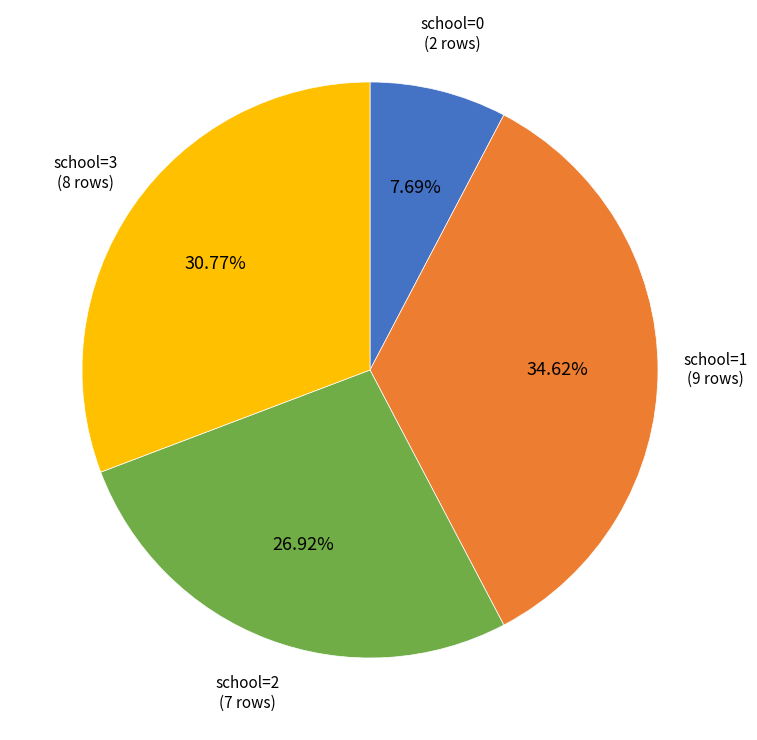

To the nearest percent, what is the average slice percentage?

25%